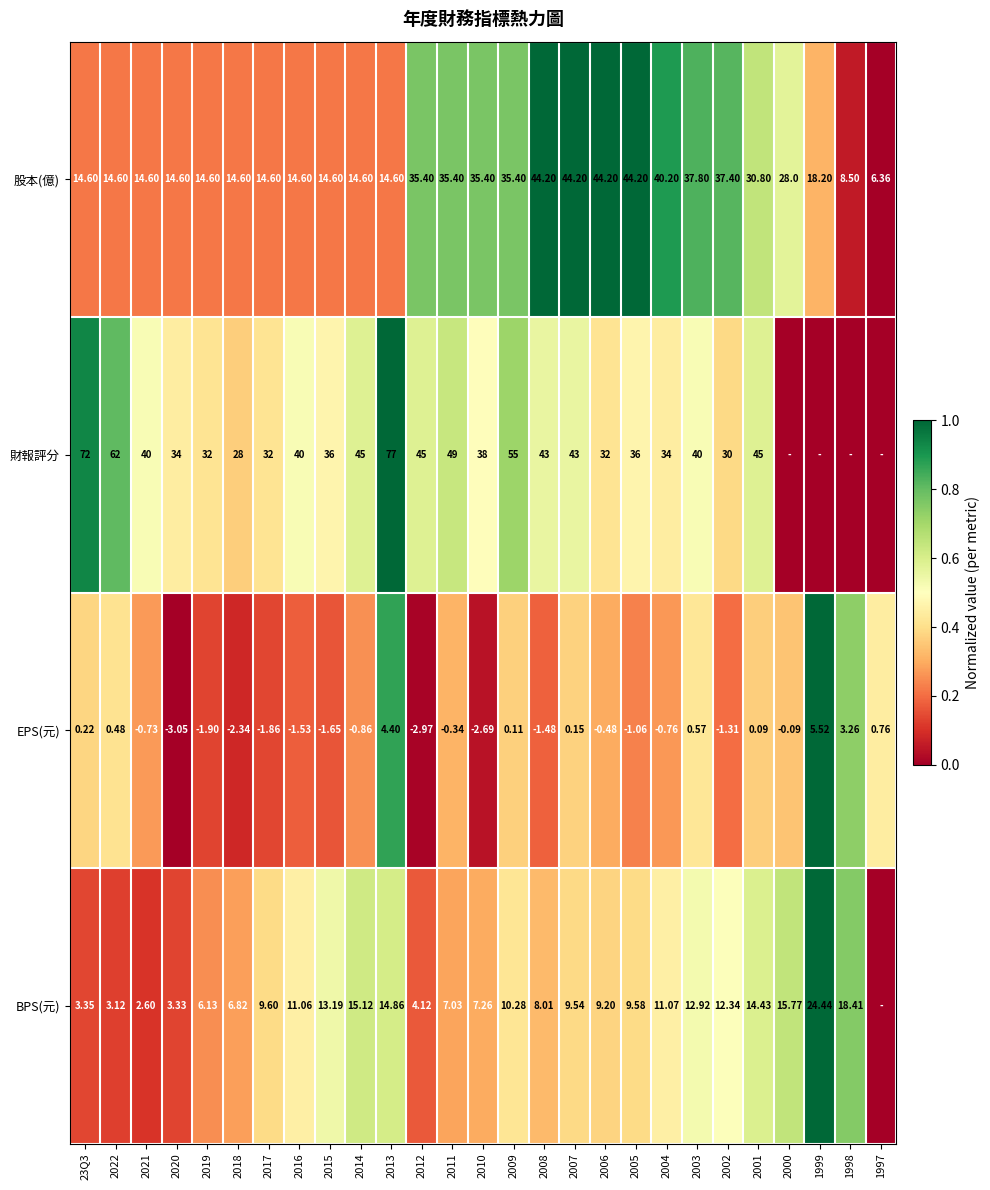

At 2010, list the series in order from smallest to largest.

EPS(元), BPS(元), 股本(億), 財報評分